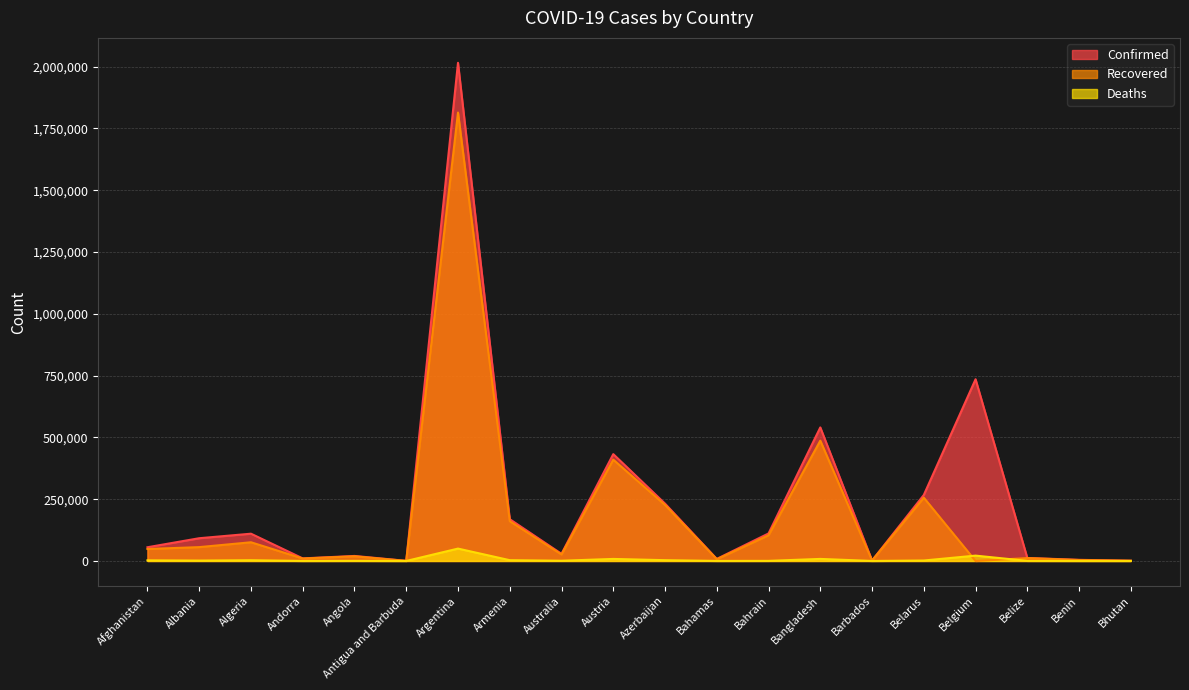

Where is the first local minimum for Deaths?

Albania